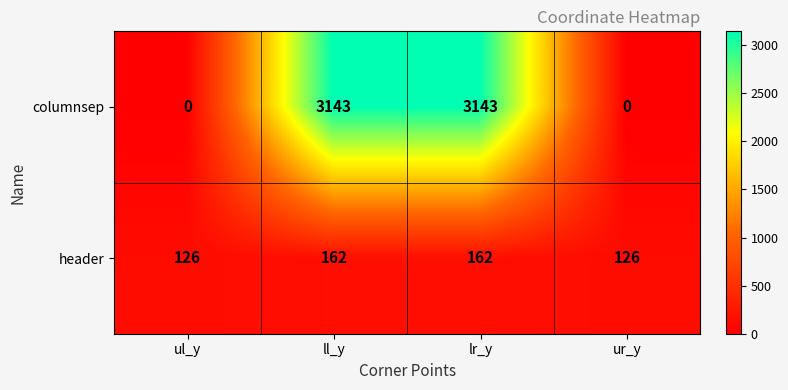

What is the difference between the columnsep values at ul_y and ll_y?

3143